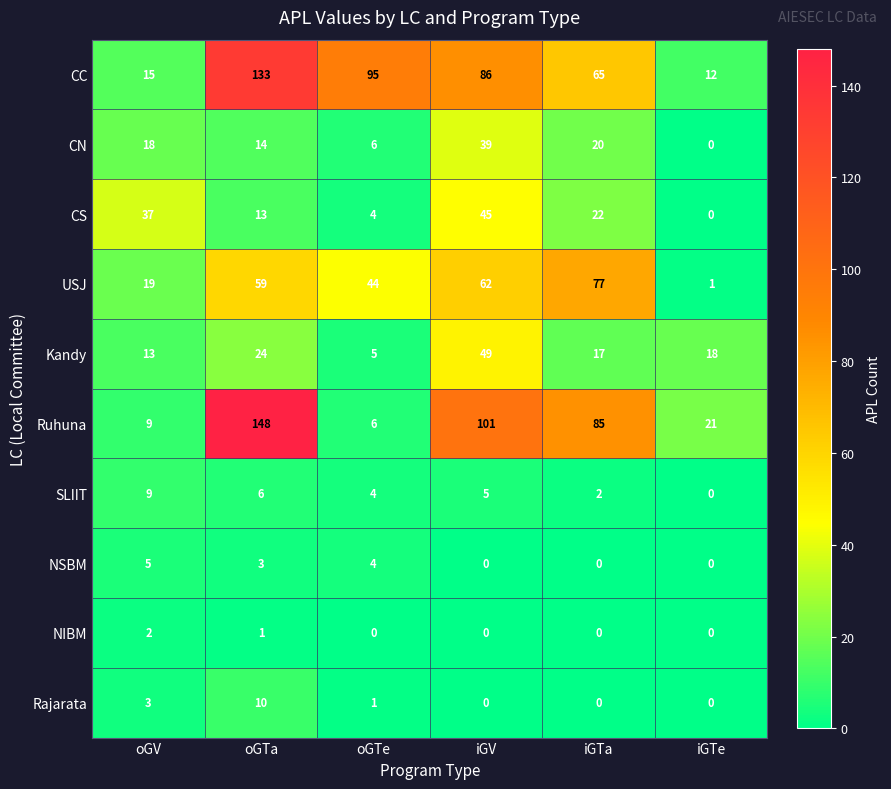

At which category is the sum across all series the highest?

oGTa